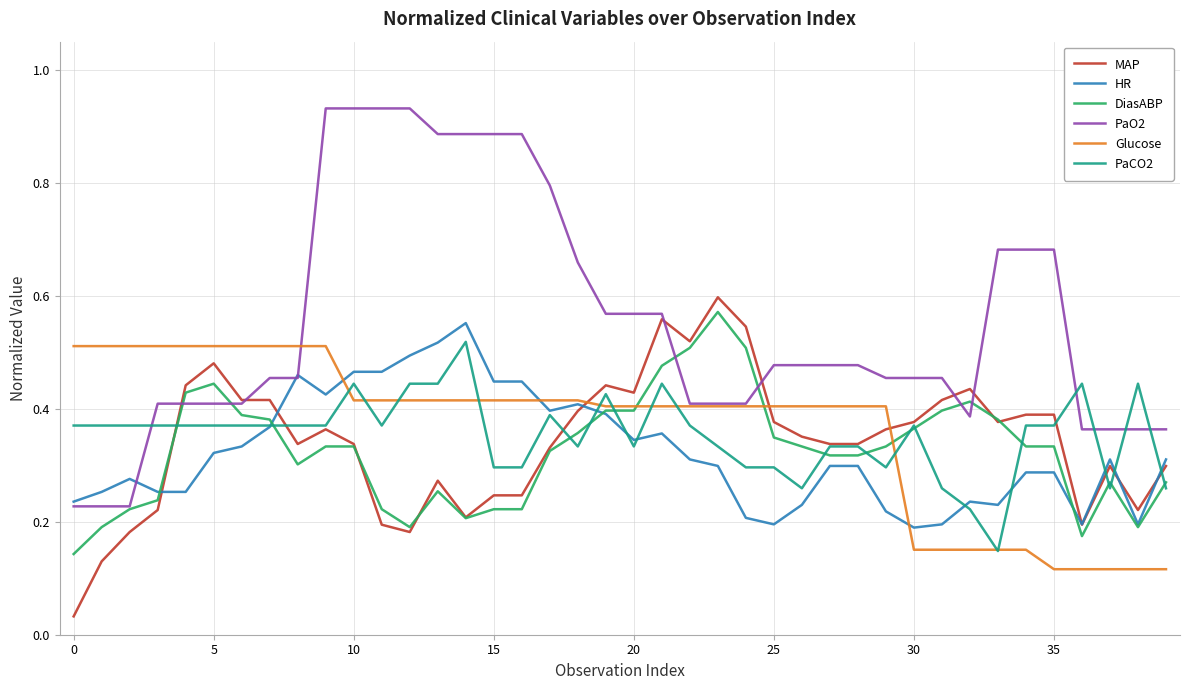

Which series has the widest spread of values?

PaO2